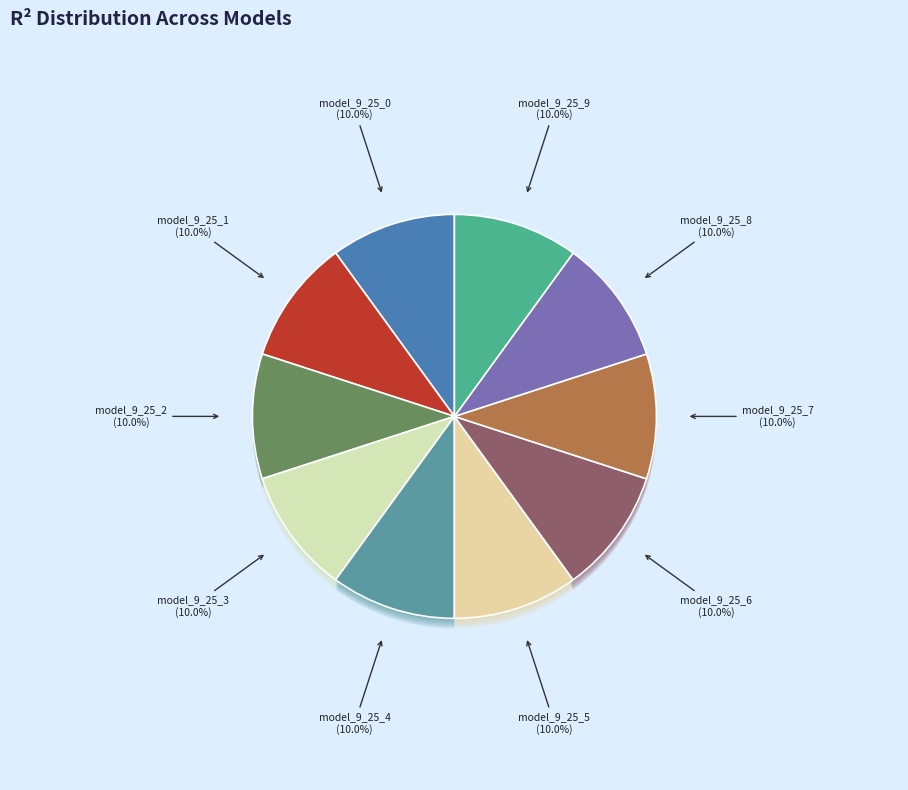

What percentage do model_9_25_2 and model_9_25_3 together represent?

20.0%